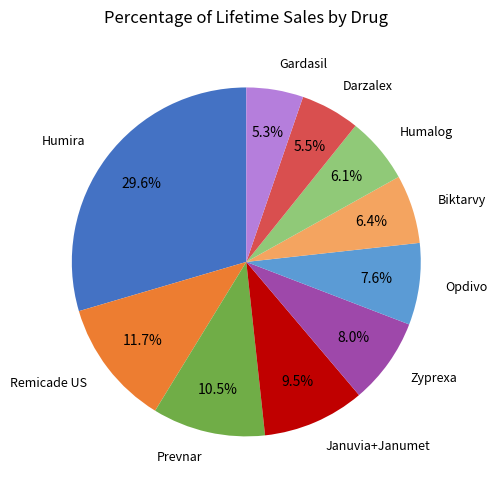

Is there any slice that represents more than half of the pie?

No